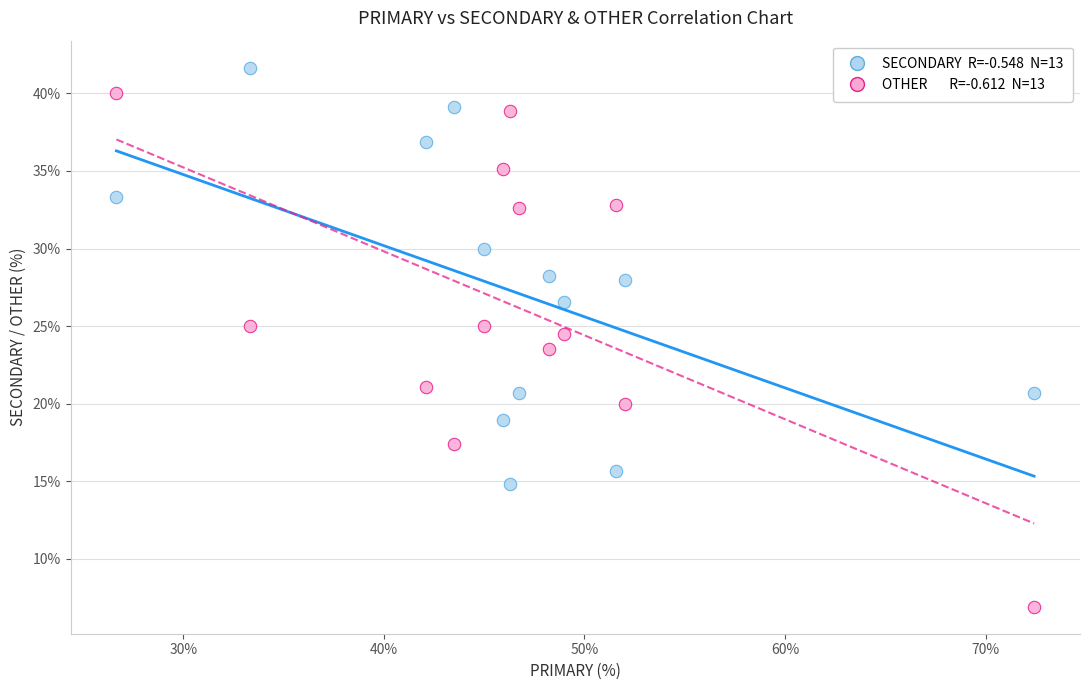

Across all data points, what is the range of X values (max minus min)?

45.7